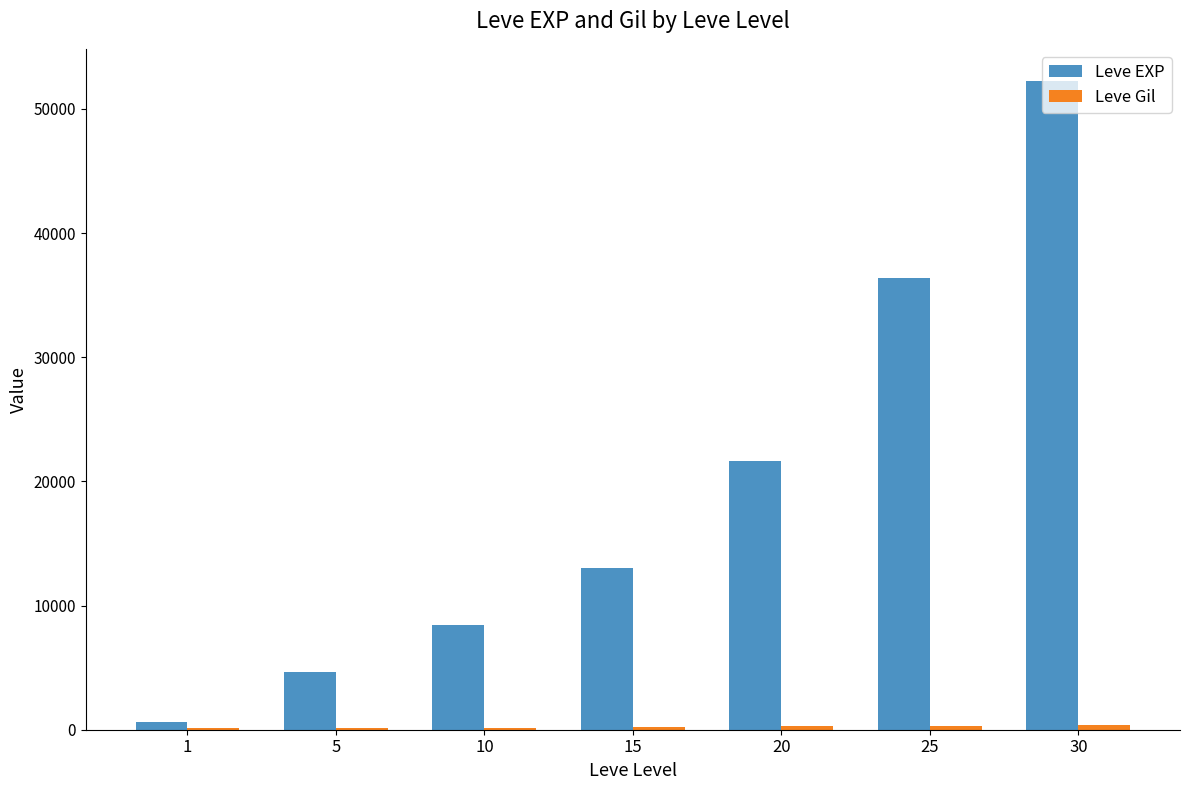

What is the maximum value shown in the chart?

52220